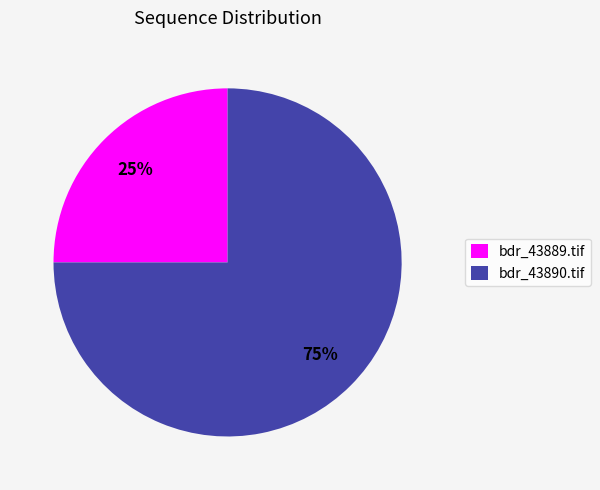

Count the number of slices in the pie.

2